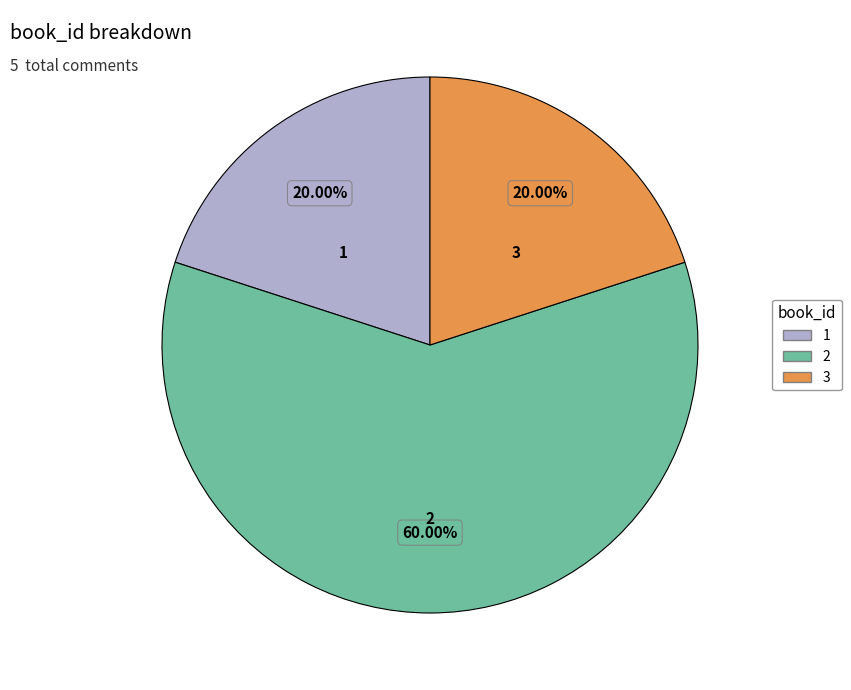

How many slices are in this pie chart?

3